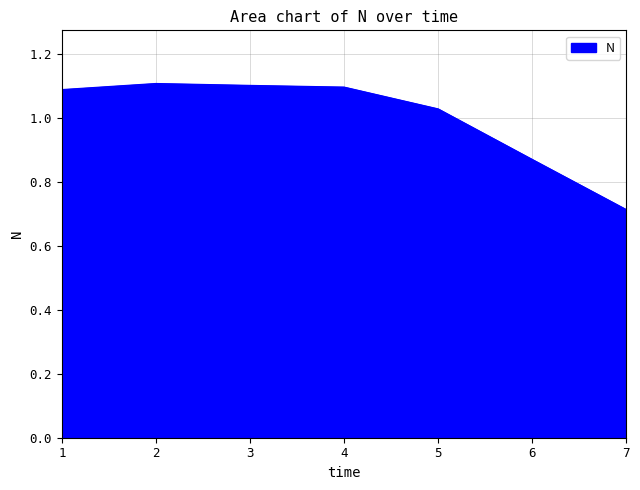

How many lines are shown in the chart?

1